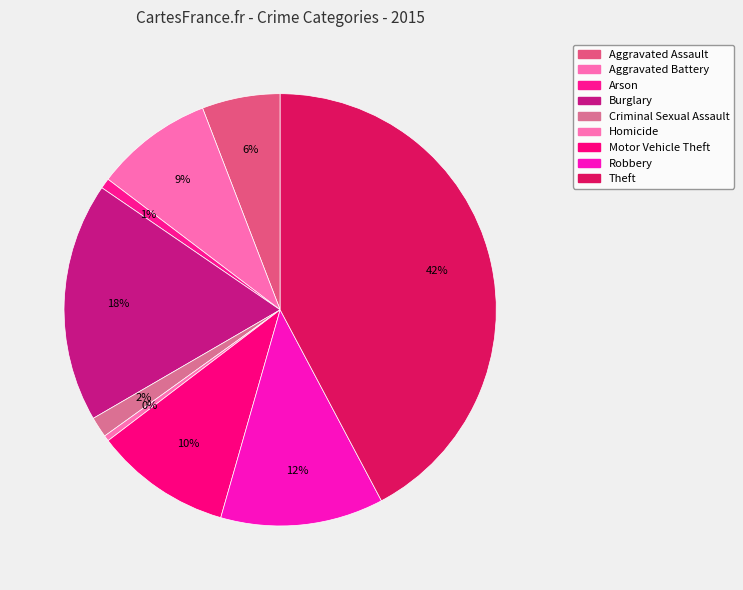

Is it true that Criminal Sexual Assault is 2% of the pie?

True